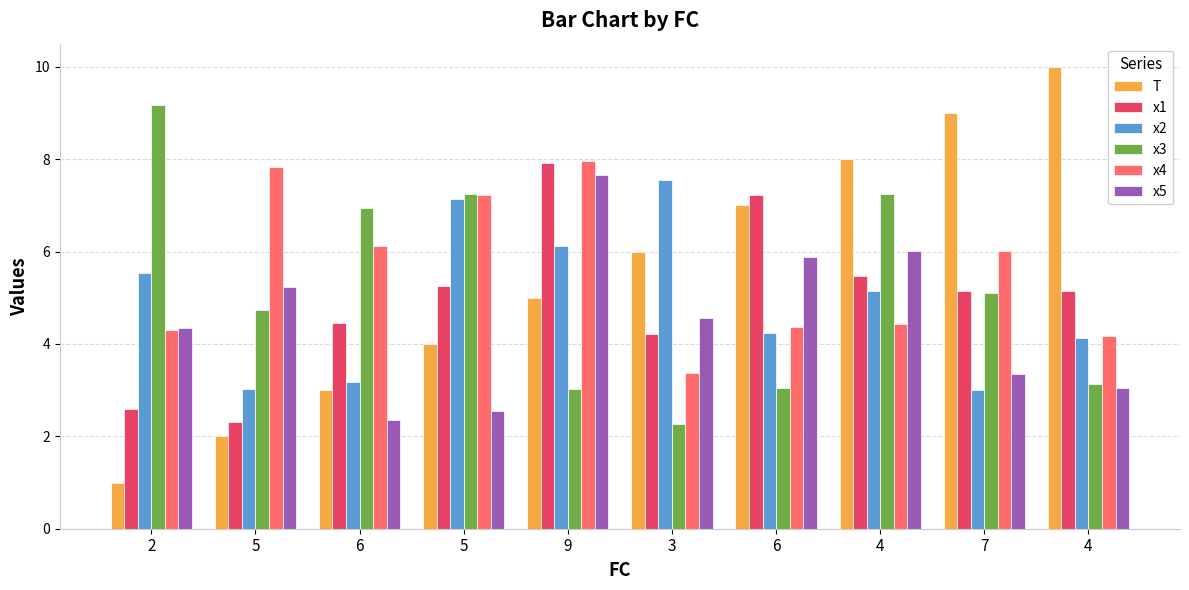

What is the difference between the x3 values at 4 and 2?

6.0